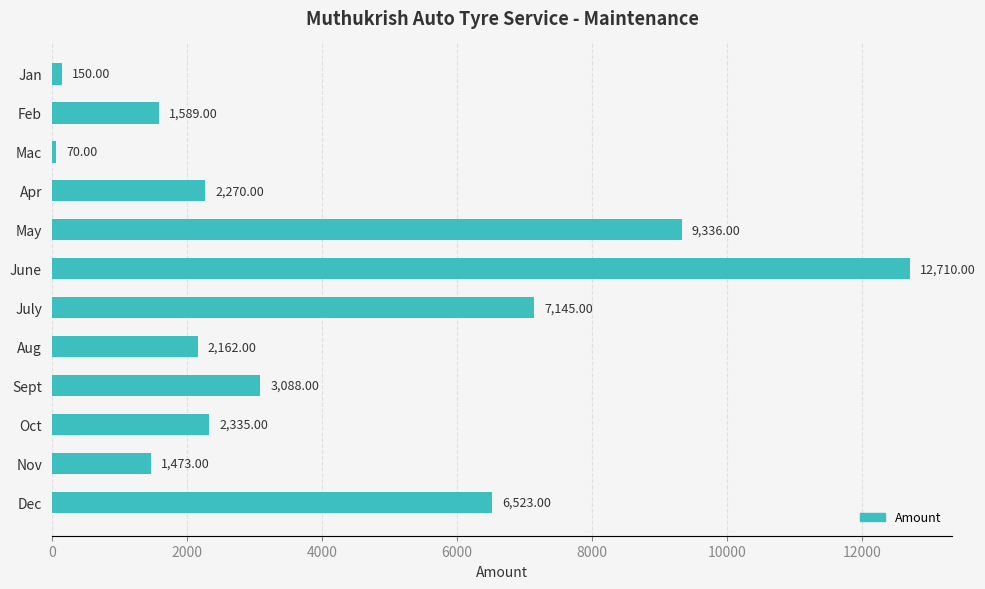

How many values are below 2335?

6